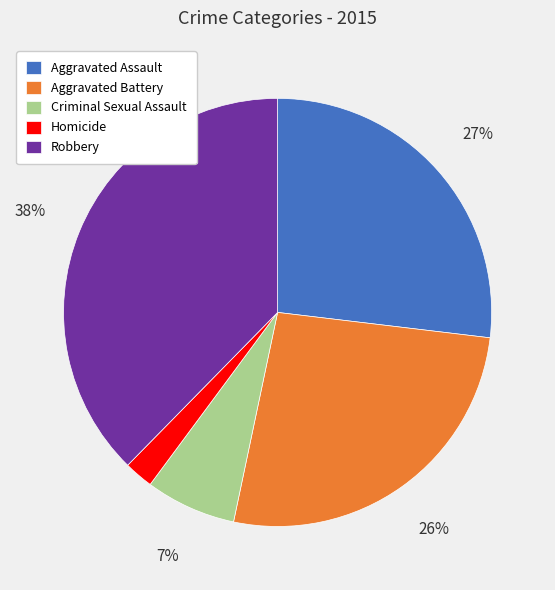

To the nearest percent, what portion does Homicide represent?

2%